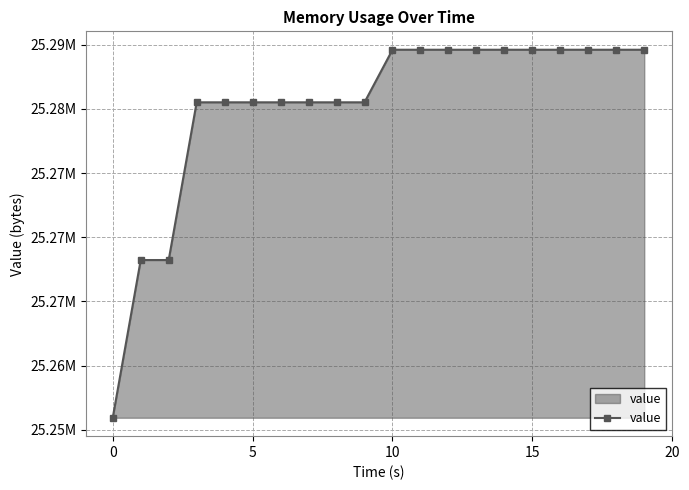

Does the chart have visible grid lines?

Yes